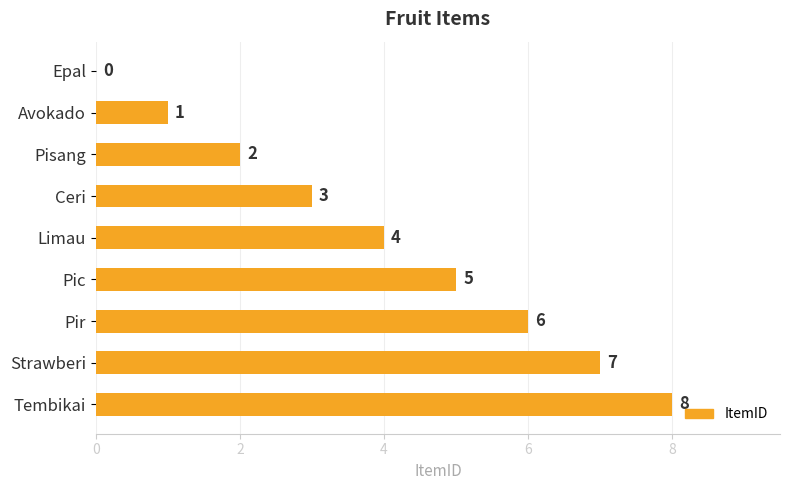

Which label corresponds to the largest value in the chart?

Tembikai